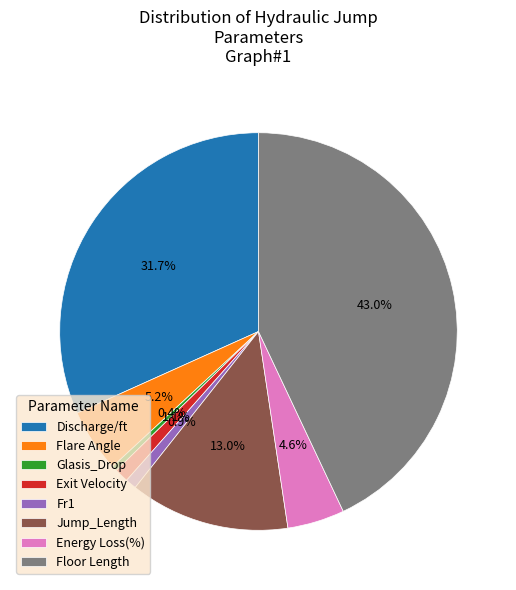

What percentage is the Exit Velocity slice, to the nearest percent?

1%